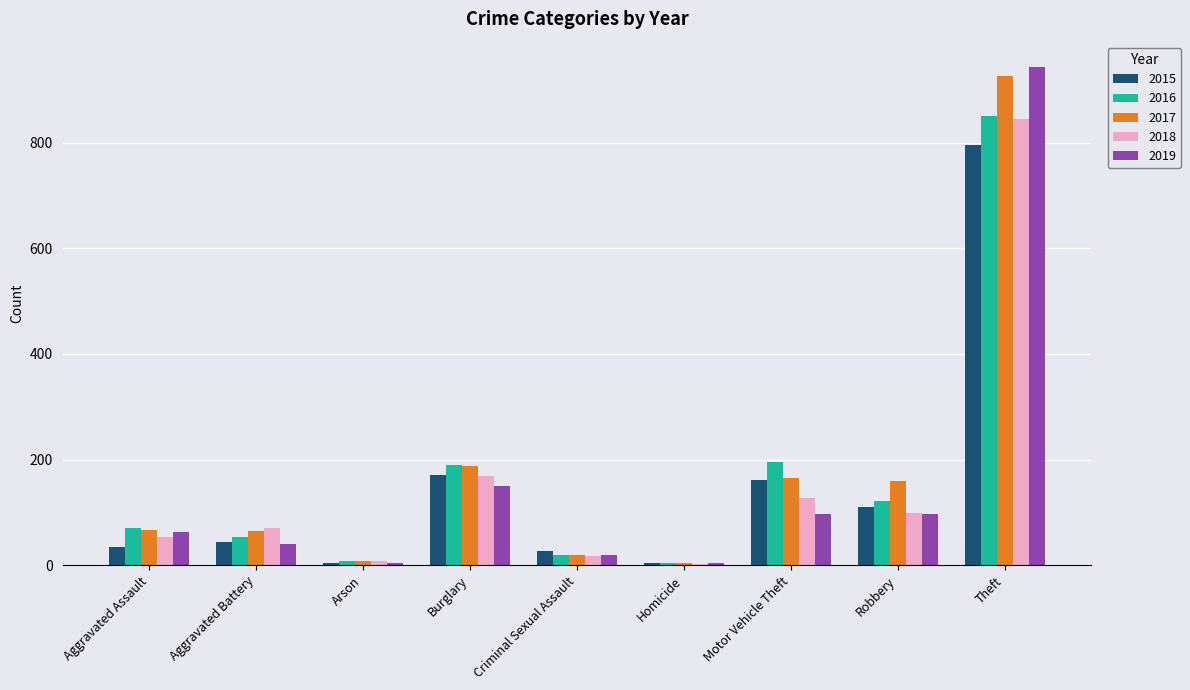

The 2016 series shows 103 at Aggravated Assault. True or false?

False